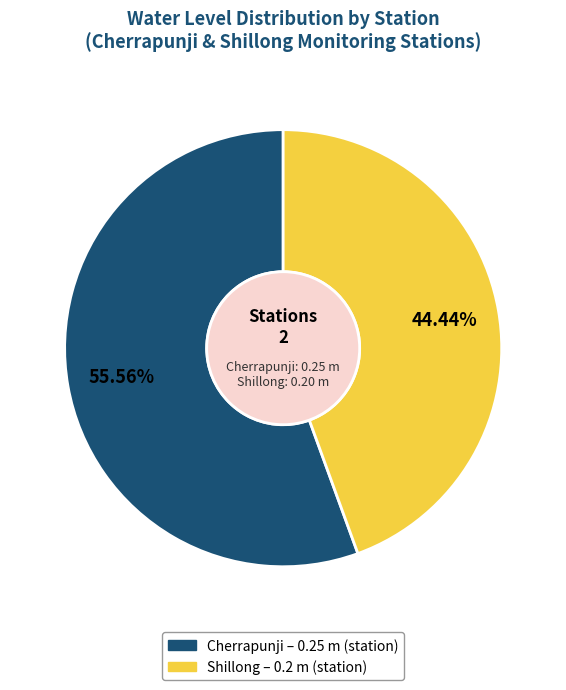

To the nearest percent, what is the difference between the Shillong and Cherrapunji slice percentages?

11%